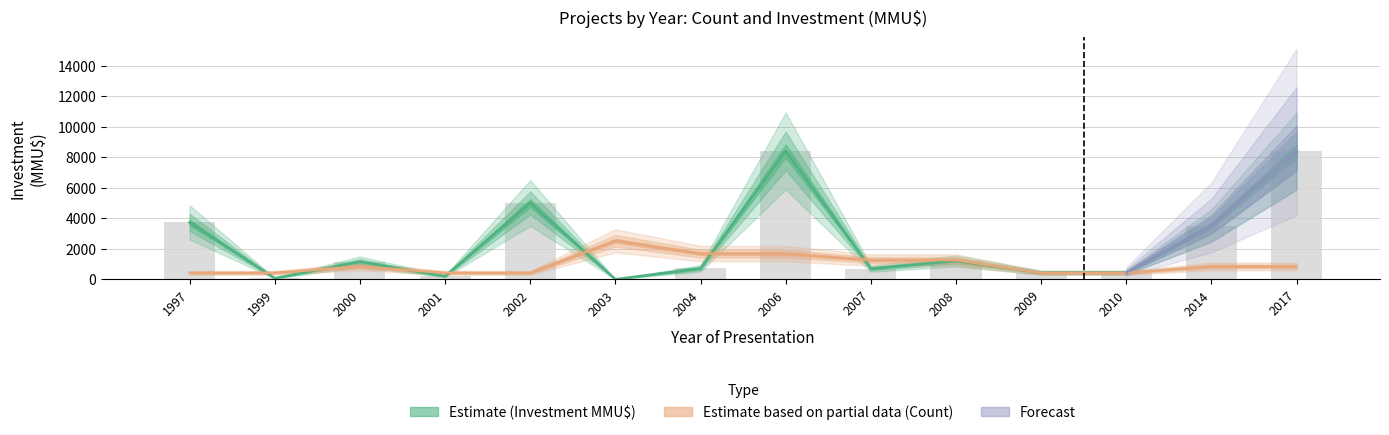

What is the total value across all series at 2007?

1962.2